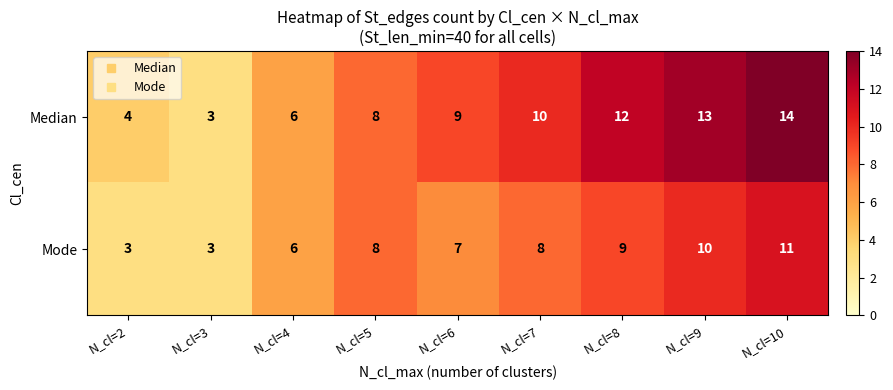

Which series has the largest range (max minus min)?

Median